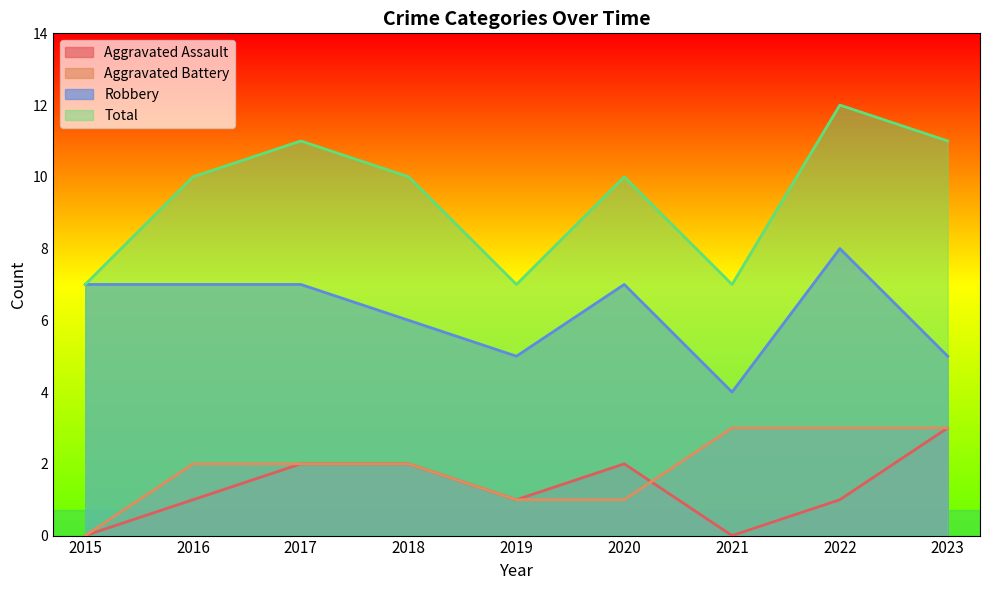

How many values in the Aggravated Assault series exceed 1?

4